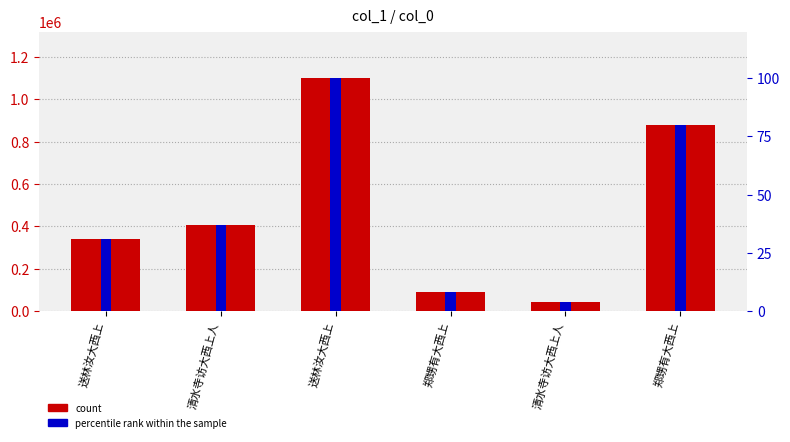

At 送林汝大西上, list the series in order from largest to smallest.

col_0, percentile rank within the sample